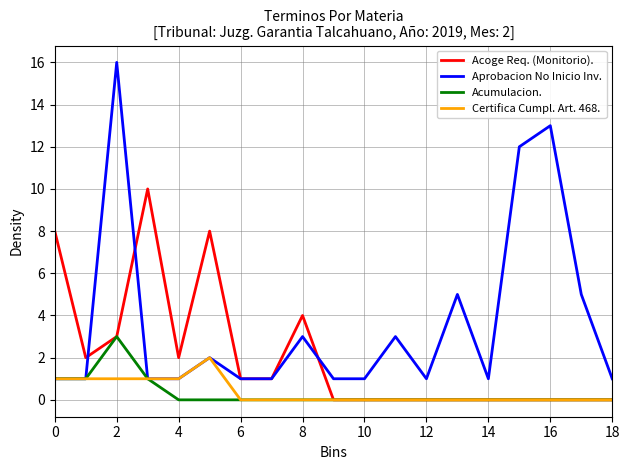

Rank the series by their maximum value, from highest to lowest.

Aprobacion No Inicio Inv., Acoge Req. (Monitorio)., Acumulacion., Certifica Cumpl. Art. 468.